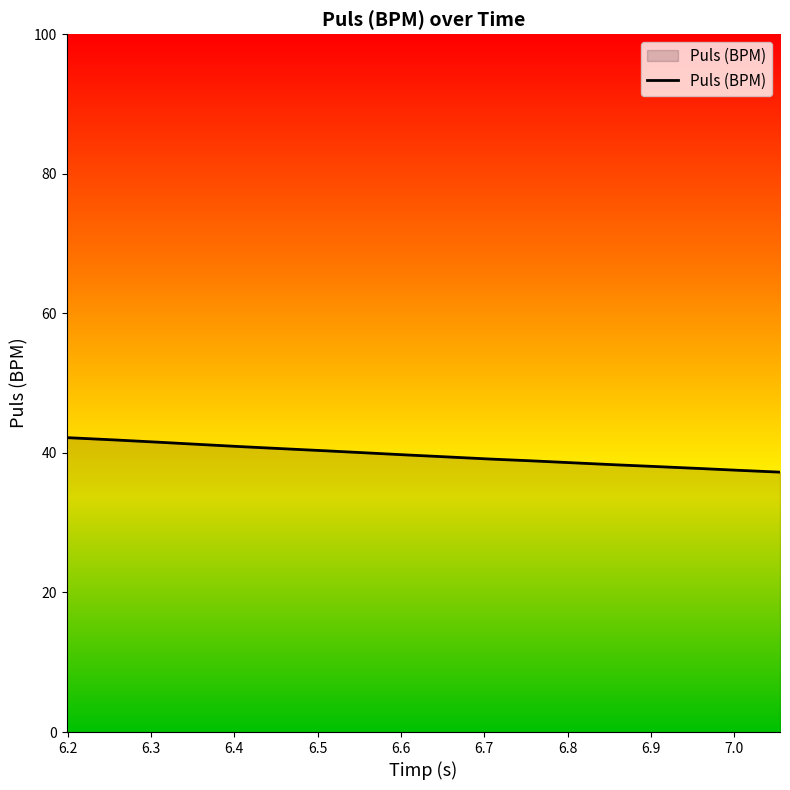

What is the maximum value shown in the chart?

42.2